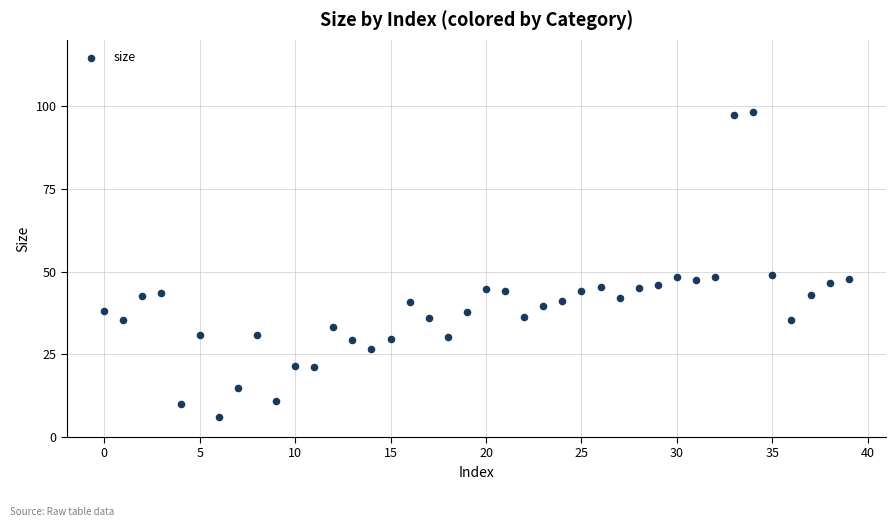

What is the range of Y values (max minus min)?

92.1